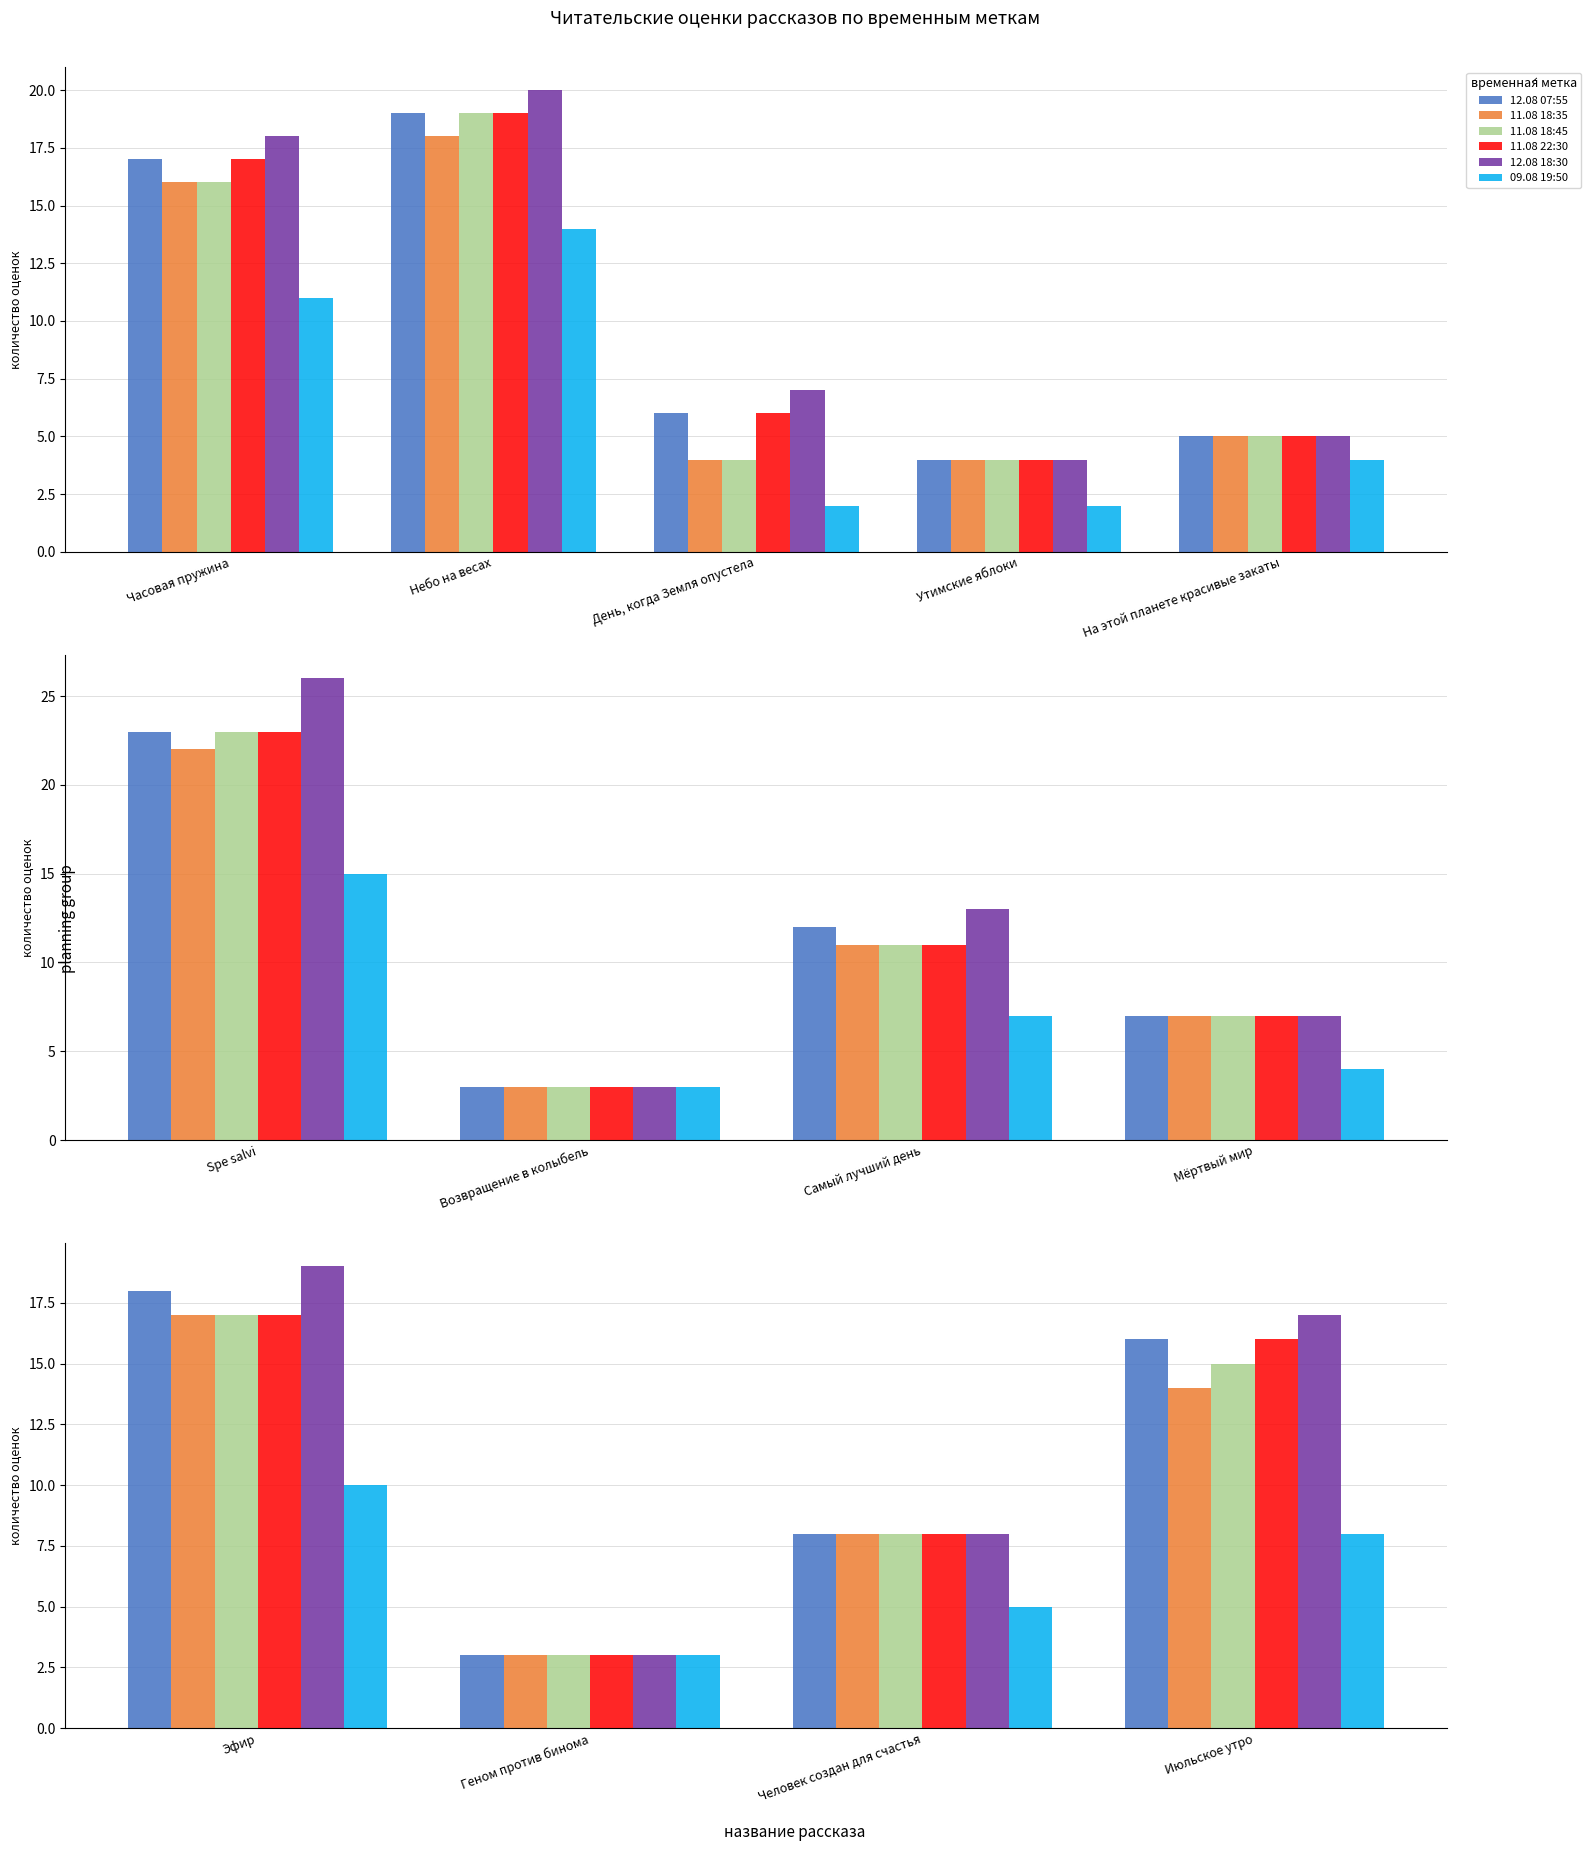

Is it true that 12.08 07:55 equals 2 at Геном против бинома?

False